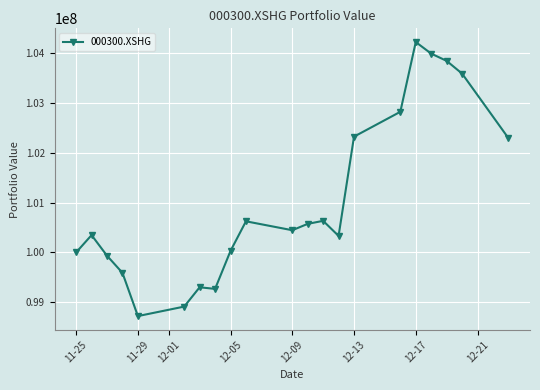

True or false: there are more than 1 points higher than both neighbors.

True